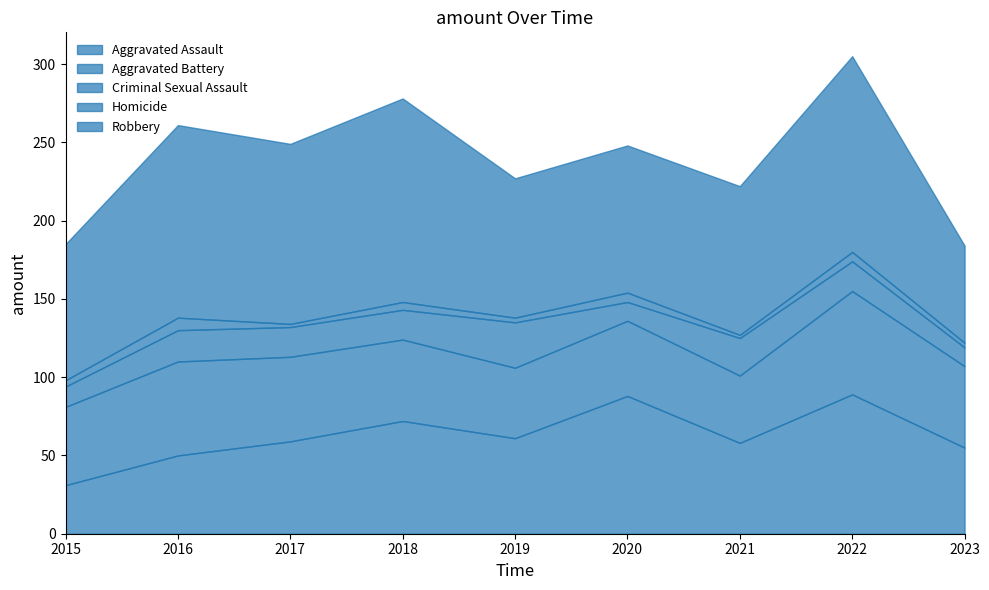

What is the value of the Aggravated Battery point at the 4th from the left?

52